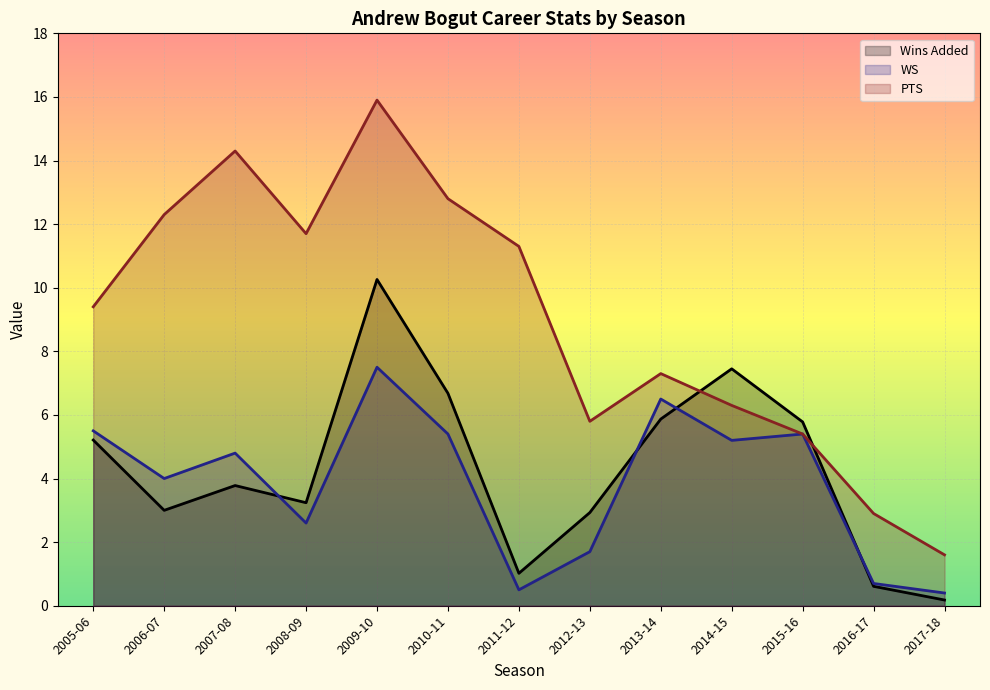

True or false: PTS and WS intersect in this chart.

False